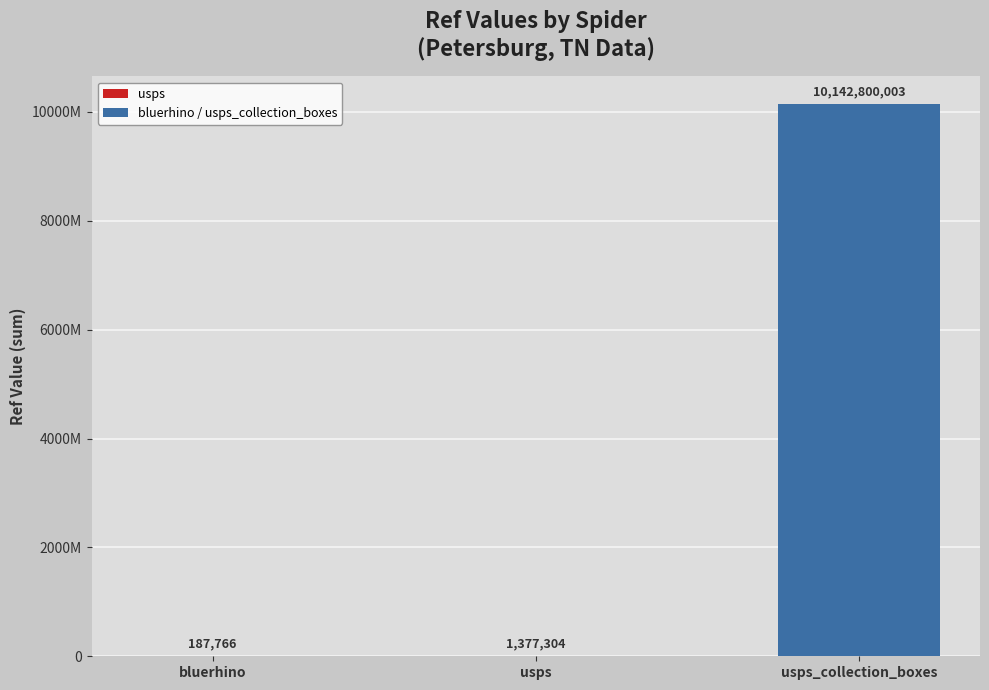

What is the change in value from usps to usps_collection_boxes?

+10141422699